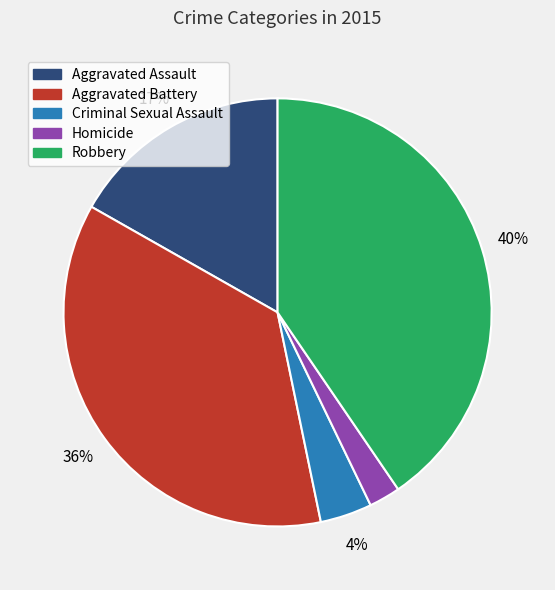

Combined, do Homicide and Robbery account for over 50%?

No